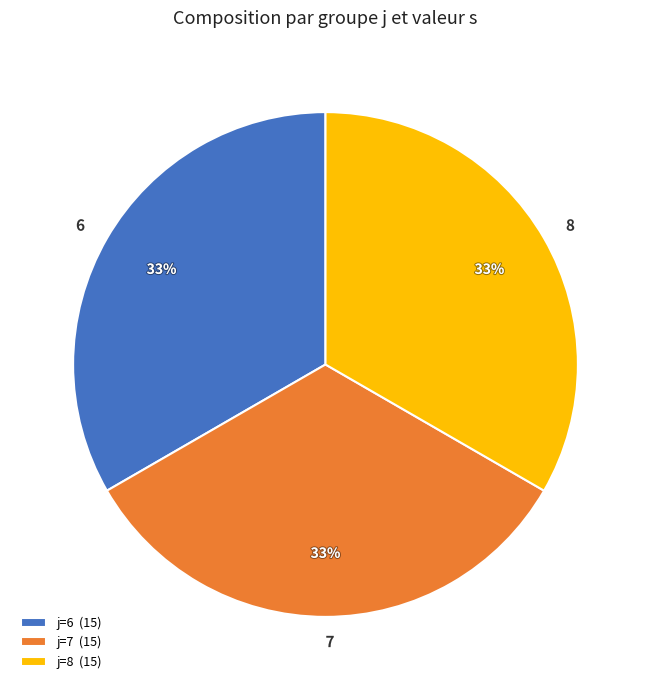

The 6 slice represents 19% of the pie. True or false?

False